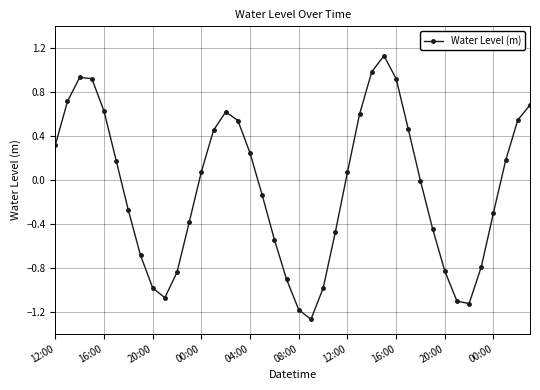

True or false: there are more than 2 points higher than both neighbors.

True